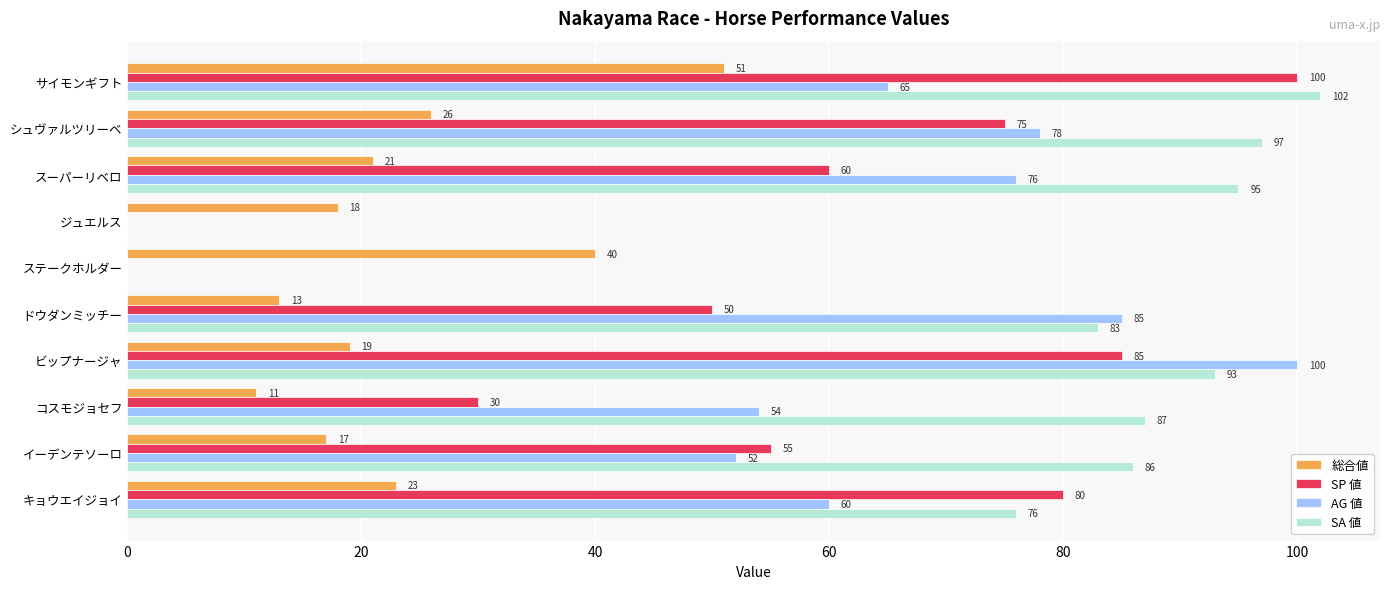

Is the value of SP 値 at ビップナージャ greater than the value of SA 値 at ビップナージャ?

No